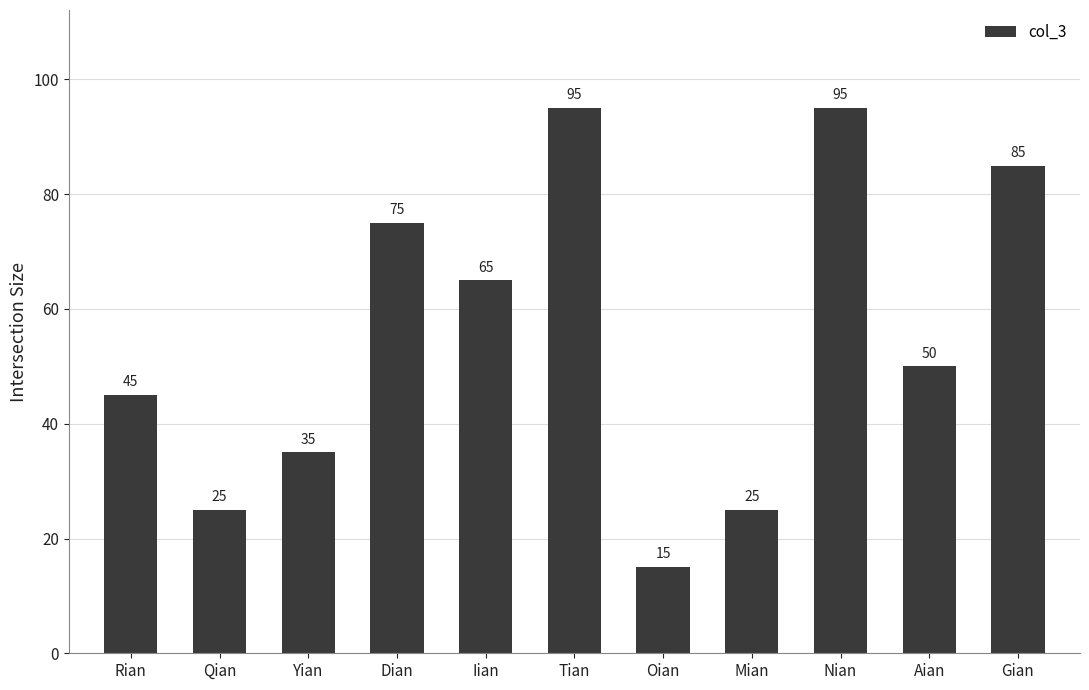

What is the difference between the maximum and minimum values?

80